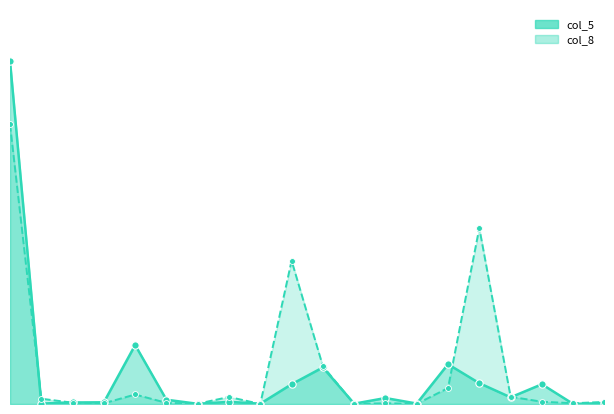

Which series reaches the maximum Y coordinate?

col_5